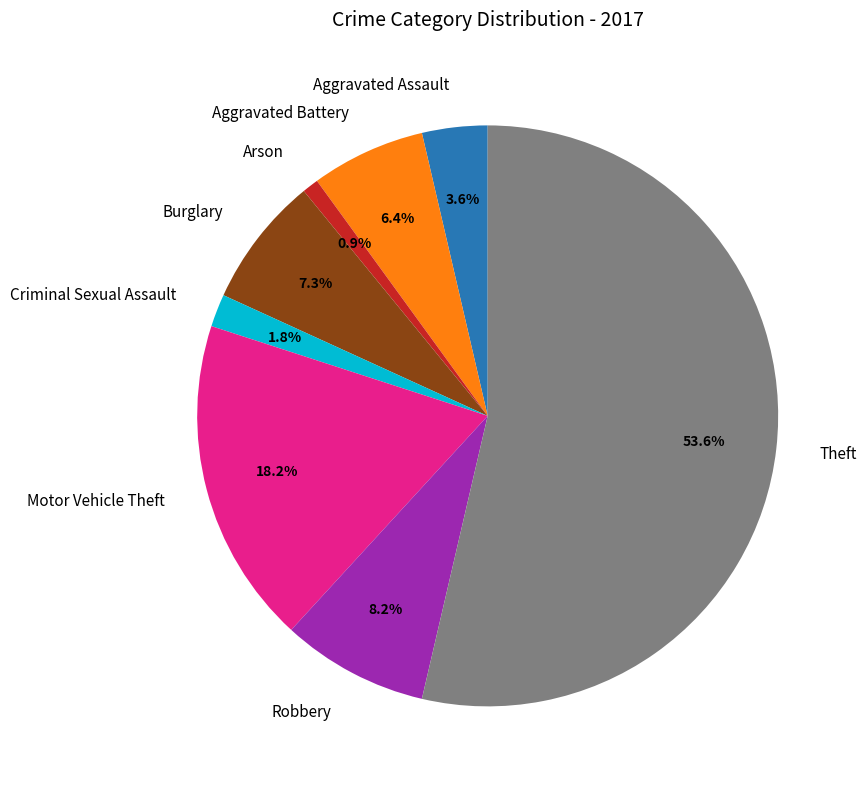

Rank the categories by value from highest to lowest.

Theft, Motor Vehicle Theft, Robbery, Burglary, Aggravated Battery, Aggravated Assault, Criminal Sexual Assault, Arson